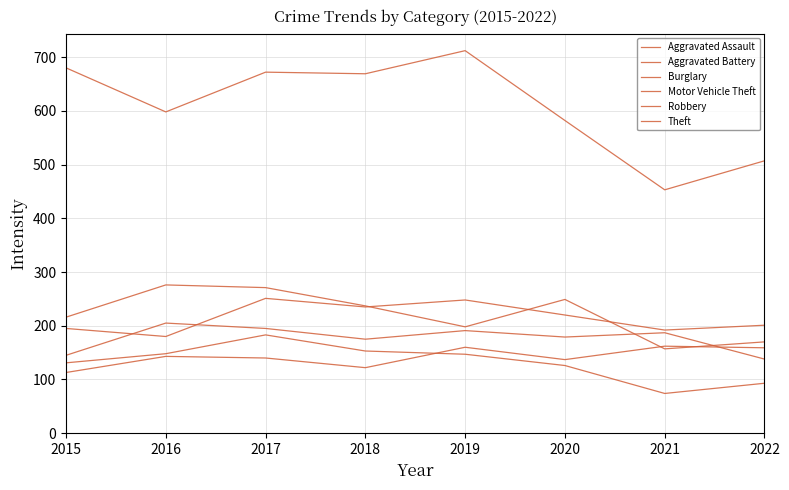

Which series has the largest total across all categories?

Theft